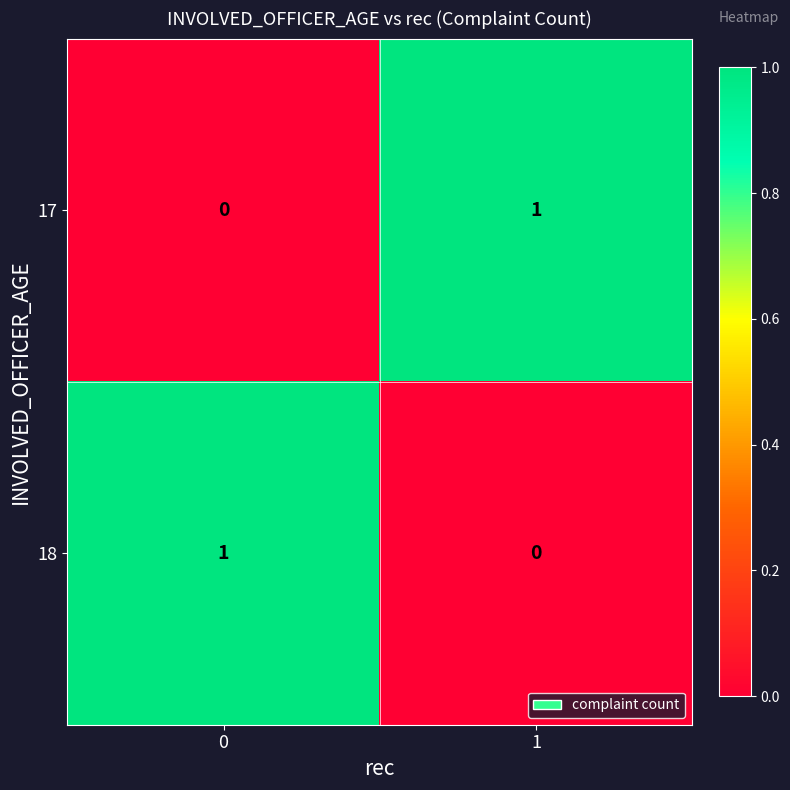

How many series are shown in this chart?

2